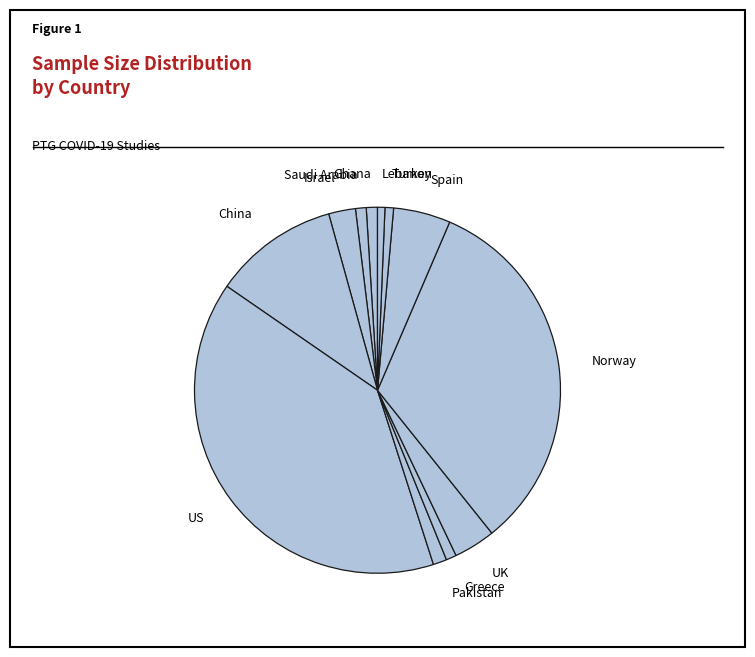

Count the number of slices in the pie.

12